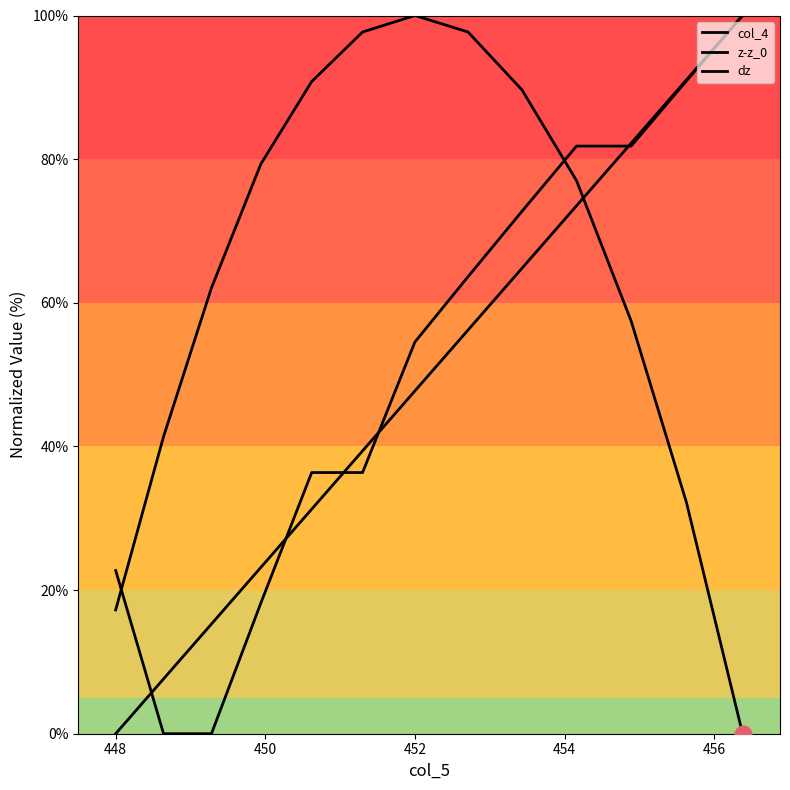

What is the average value of the dz series?

50.7